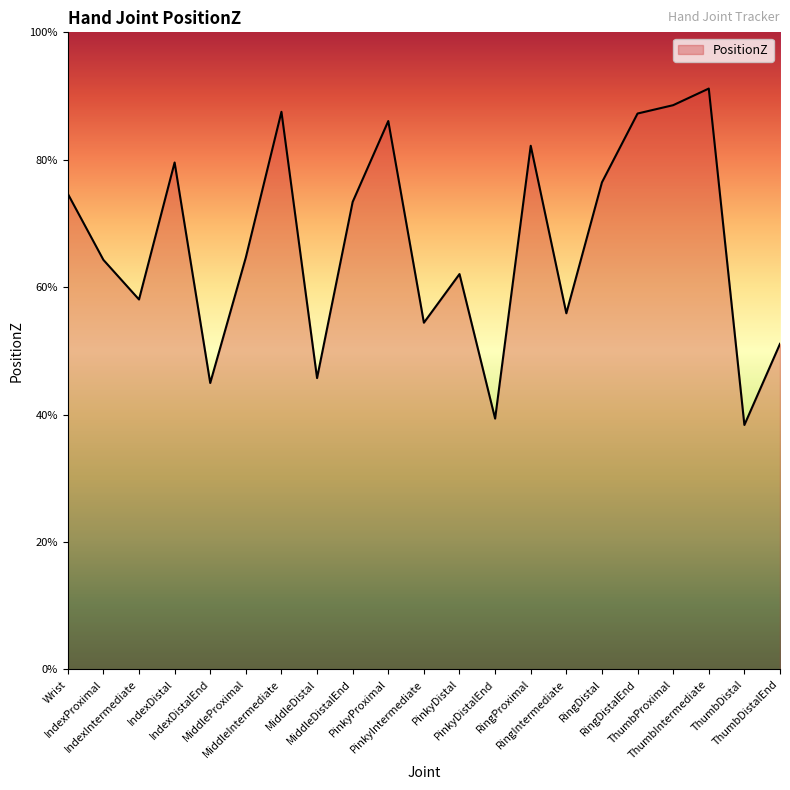

Is this an area chart (filled region under the line)?

Yes